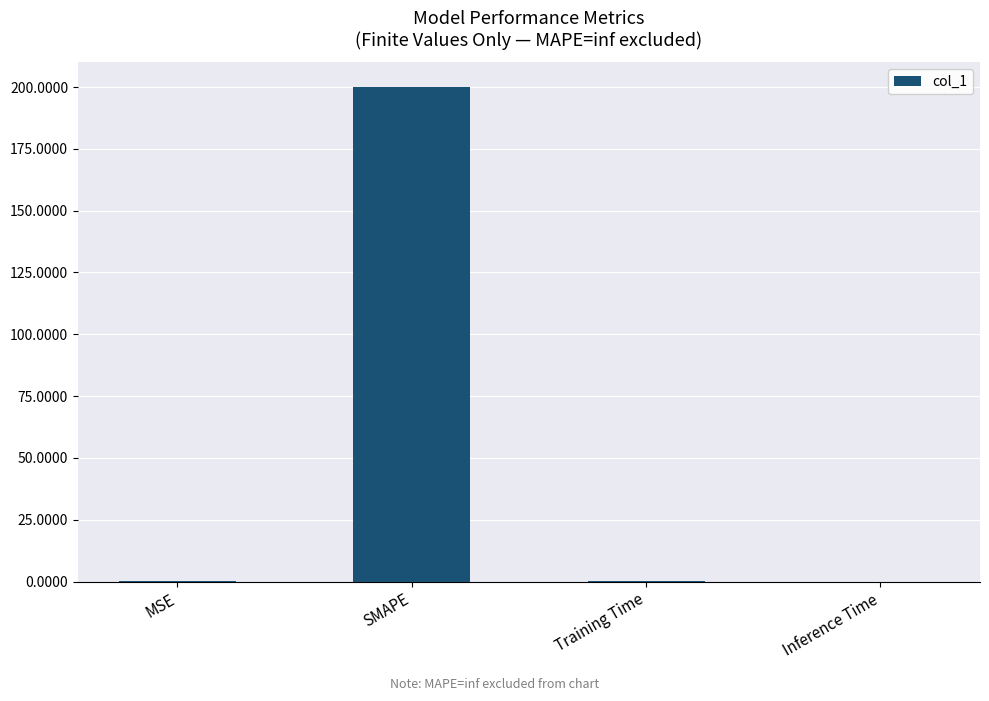

What value does the data have at SMAPE?

200.0